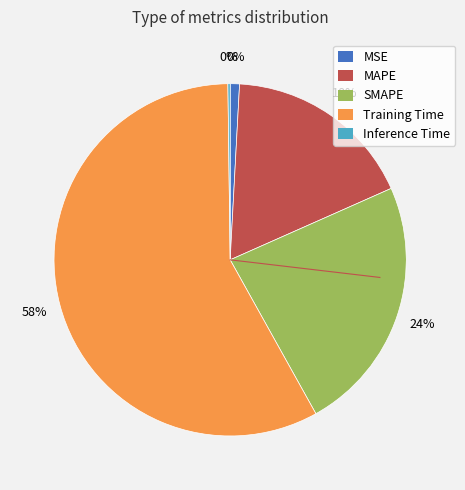

Is MAPE the majority of the pie?

No